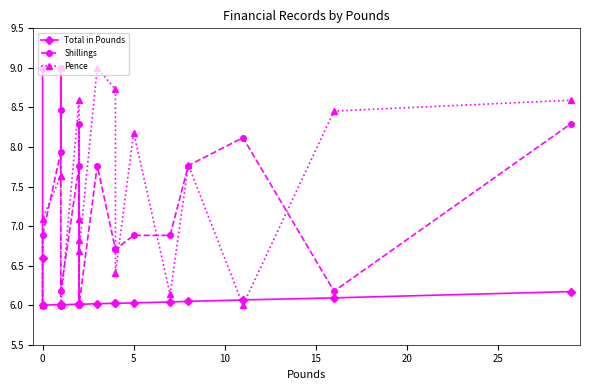

What is the difference between the highest and lowest values at 5?

2.2